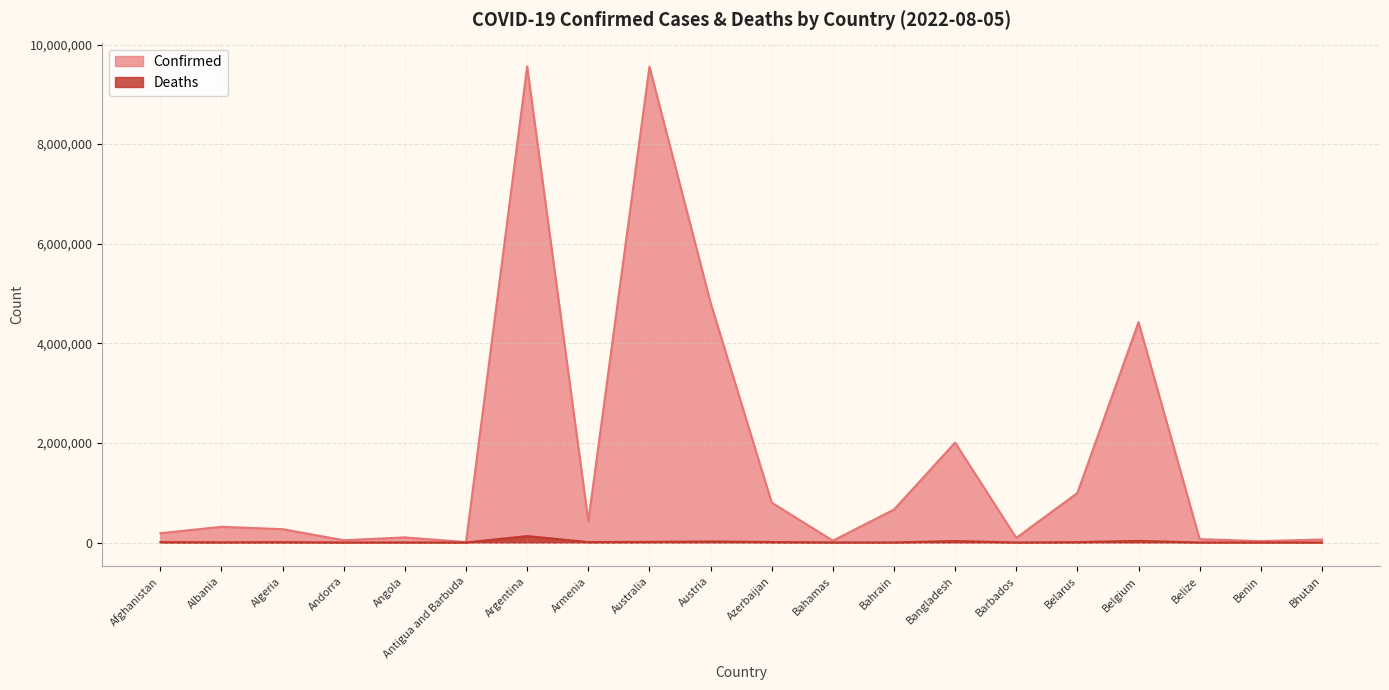

How many values in the Deaths series exceed 6876?

9